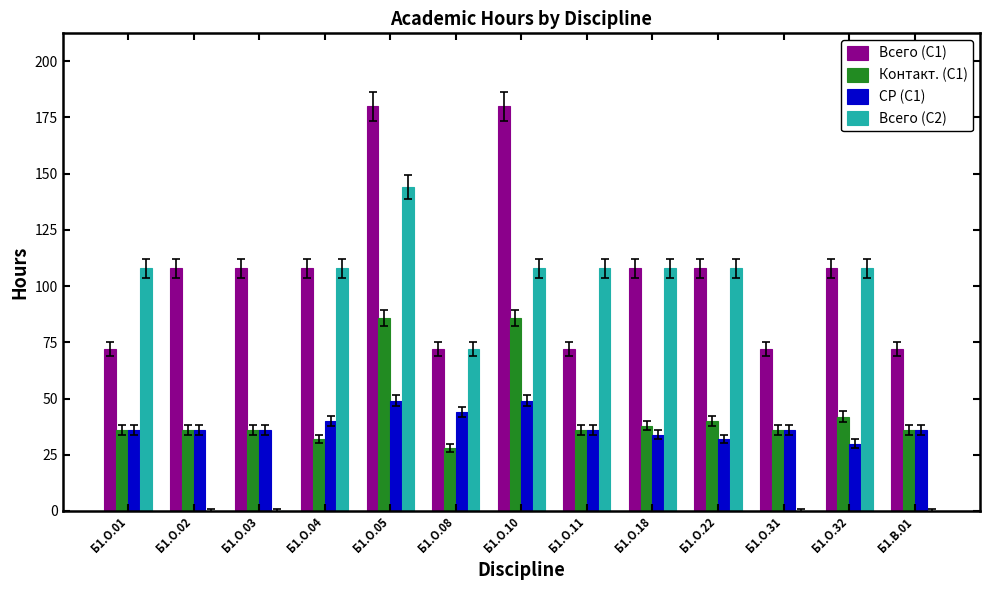

What is the total value across all series at Б1.О.04?

288